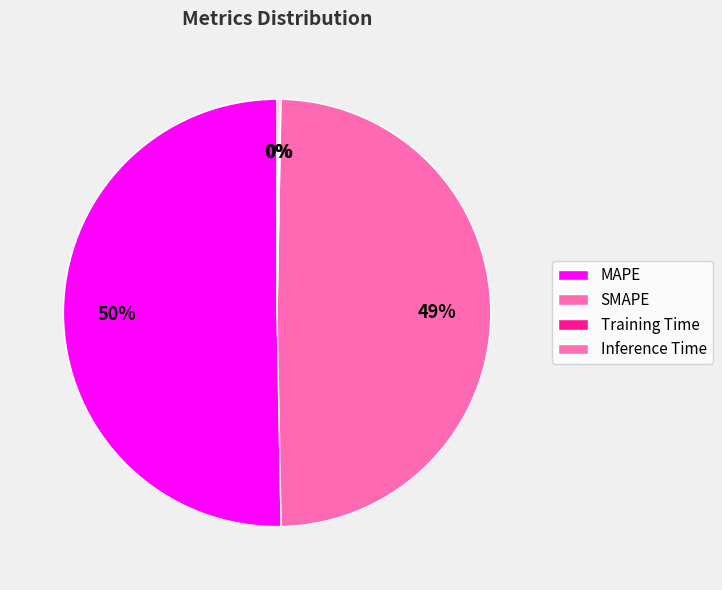

The Training Time slice represents 0% of the pie. True or false?

True